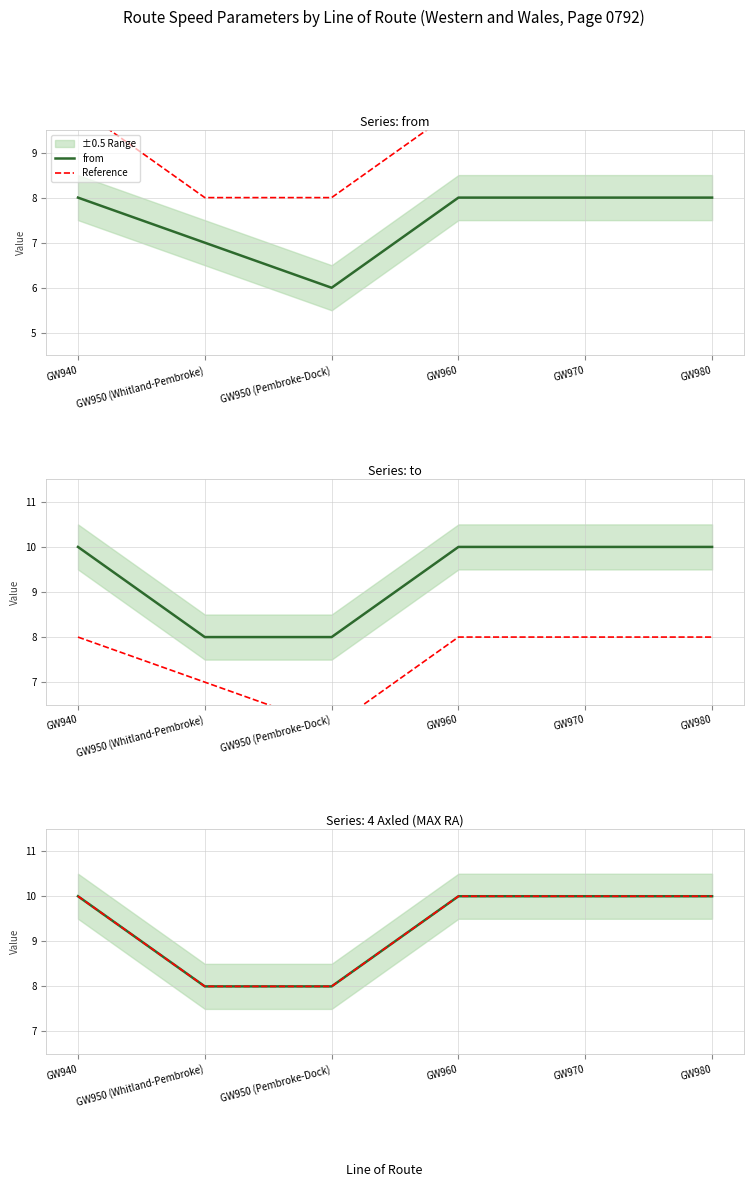

Does the chart display data point markers on the line(s)?

No